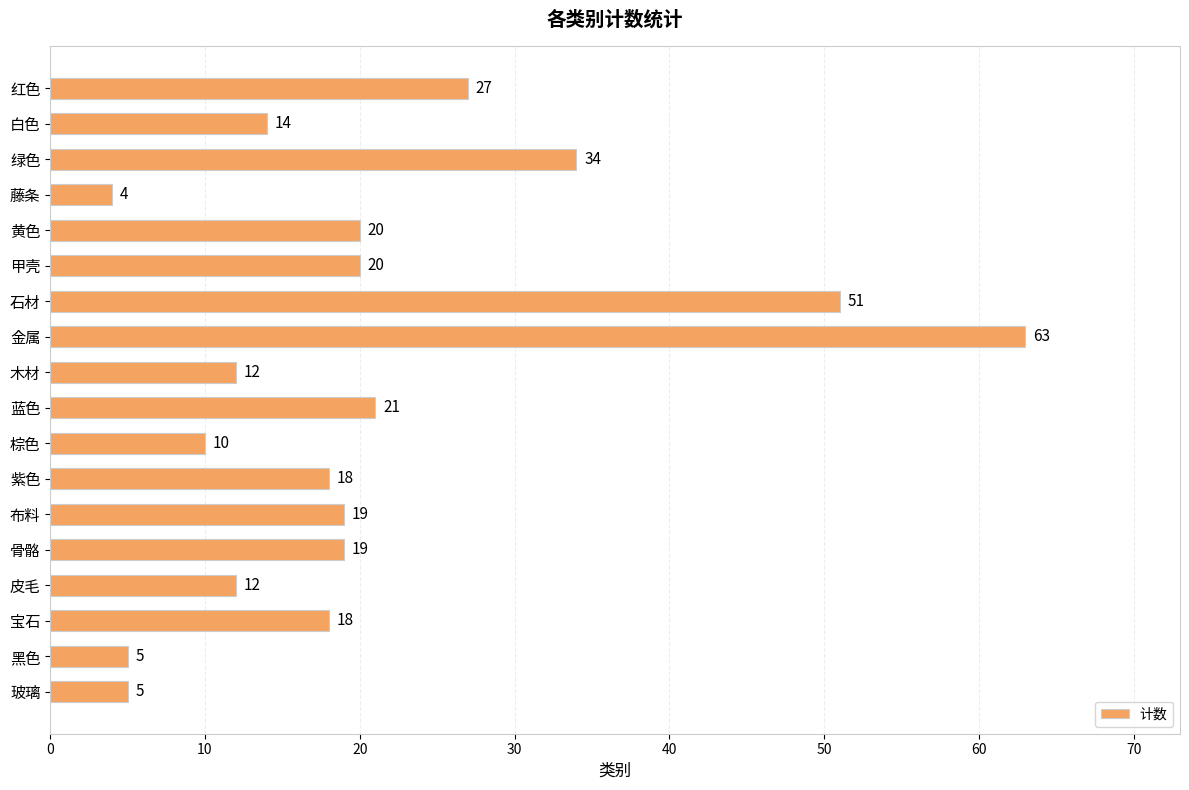

What is the change in value from 石材 to 玻璃?

-46